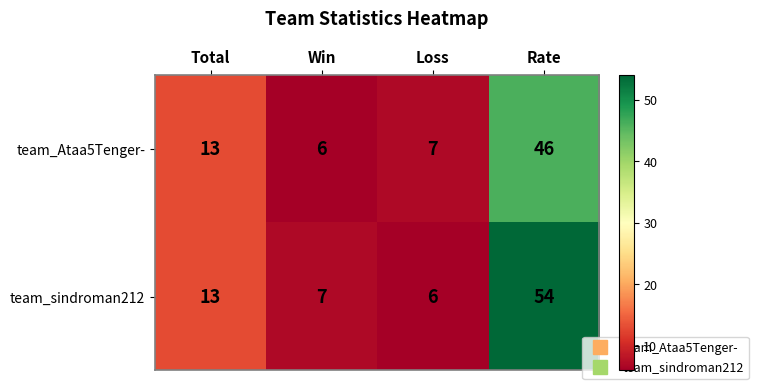

What is the maximum value shown in the chart?

54